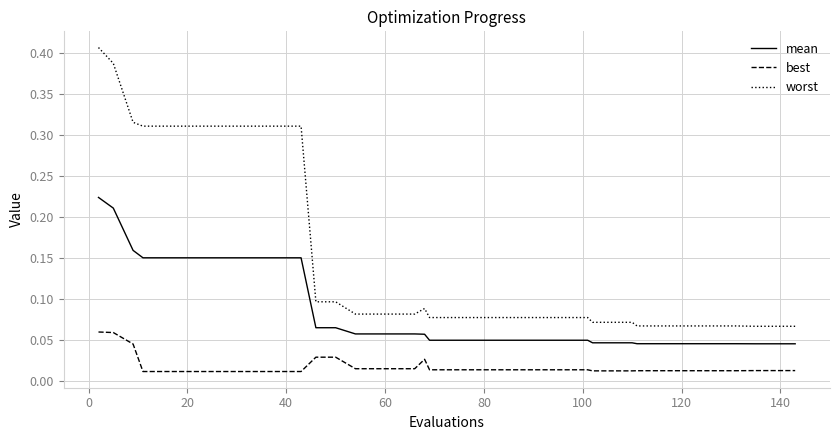

How many lines are shown in the chart?

3